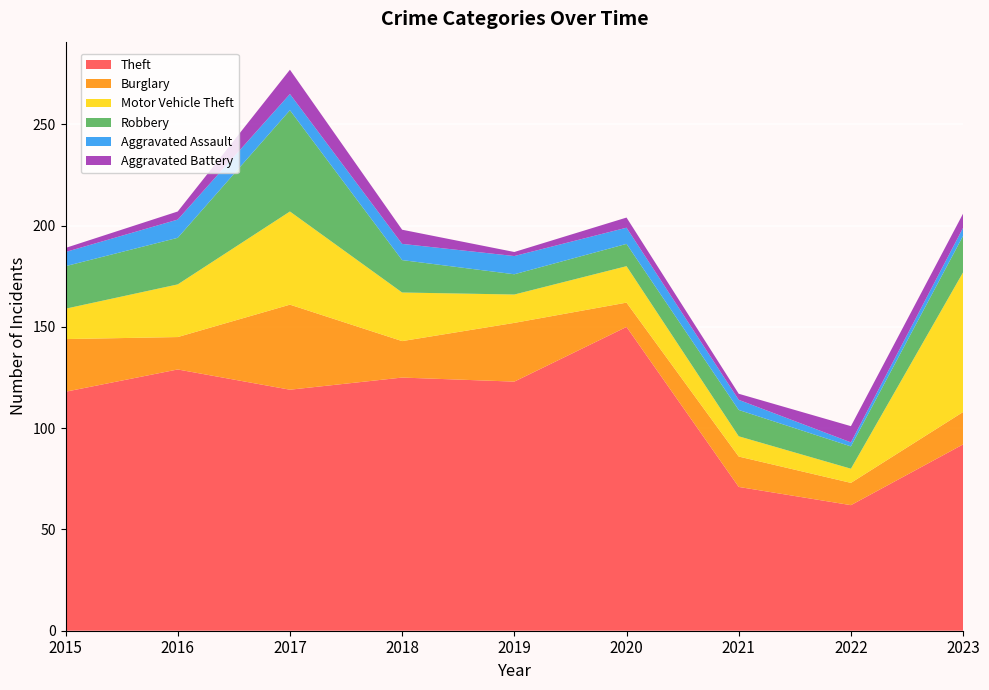

Reading left to right, extract all data points from this chart.

Theft: 2015=118	2016=129	2017=119	2018=125	2019=123	2020=150	2021=71	2022=62	2023=92
Burglary: 2015=26	2016=16	2017=42	2018=18	2019=29	2020=12	2021=15	2022=11	2023=16
Motor Vehicle Theft: 2015=15	2016=26	2017=46	2018=24	2019=14	2020=18	2021=10	2022=7	2023=69
Robbery: 2015=21	2016=23	2017=50	2018=16	2019=10	2020=11	2021=13	2022=11	2023=18
Aggravated Assault: 2015=7	2016=9	2017=8	2018=8	2019=9	2020=8	2021=5	2022=2	2023=4
Aggravated Battery: 2015=2	2016=4	2017=12	2018=7	2019=2	2020=5	2021=3	2022=8	2023=7